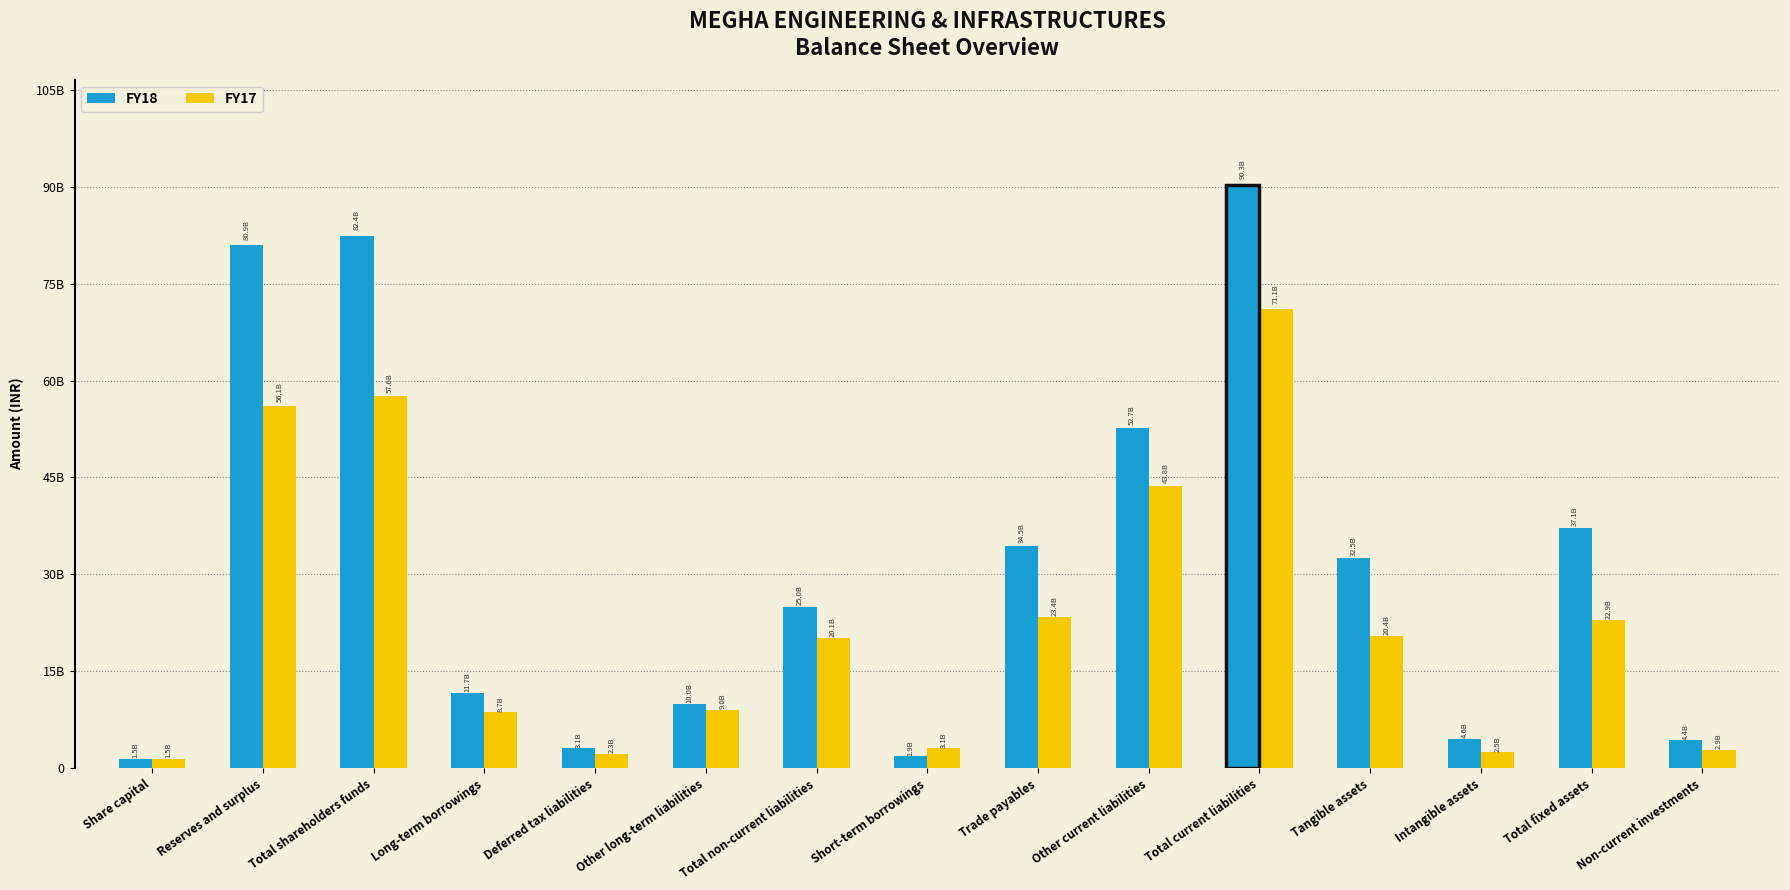

How many data points in FY17 are less than 20094450000?

7